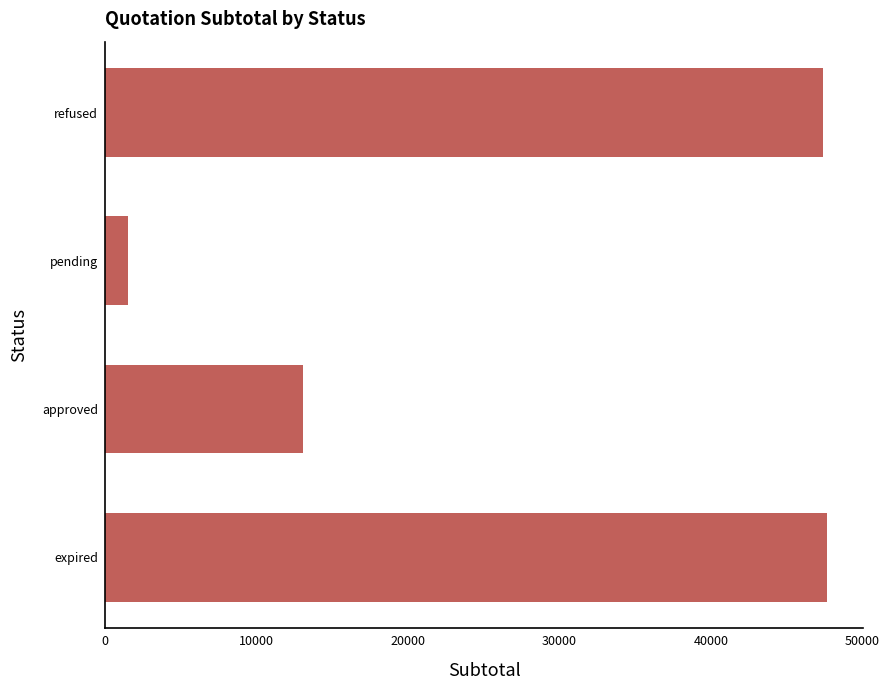

What is the sum of all values?

109645.0